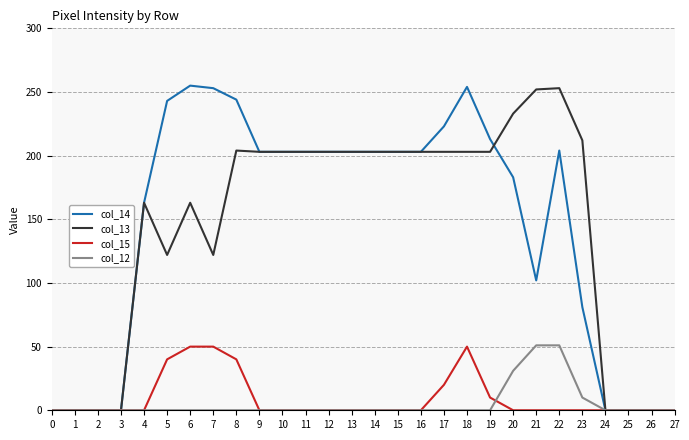

What is the maximum value for col_14?

255